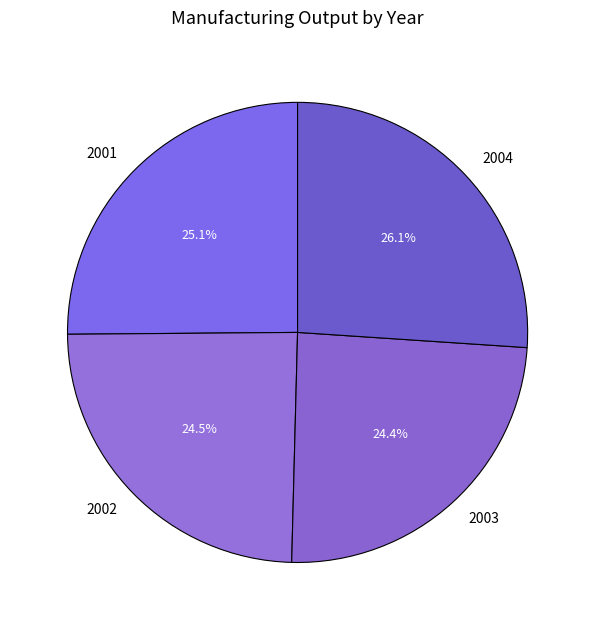

What percentage is the 2004 slice, to the nearest percent?

26%